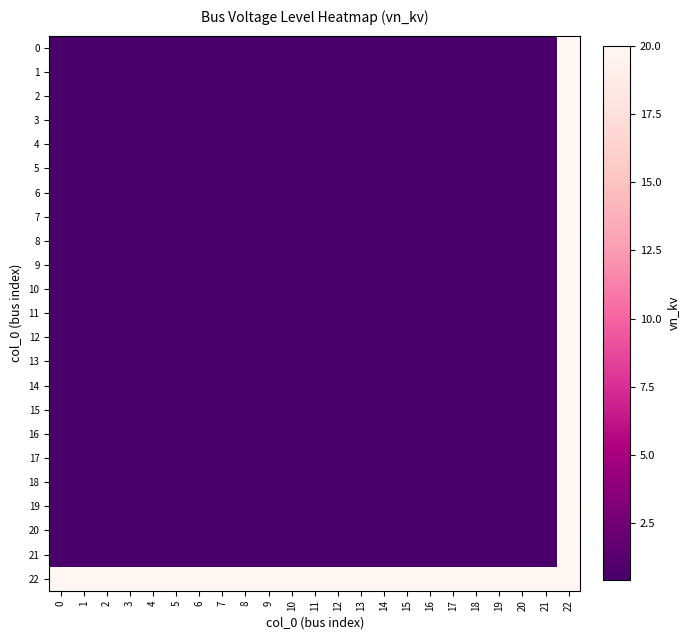

What is the total value across all series at 15?

28.8